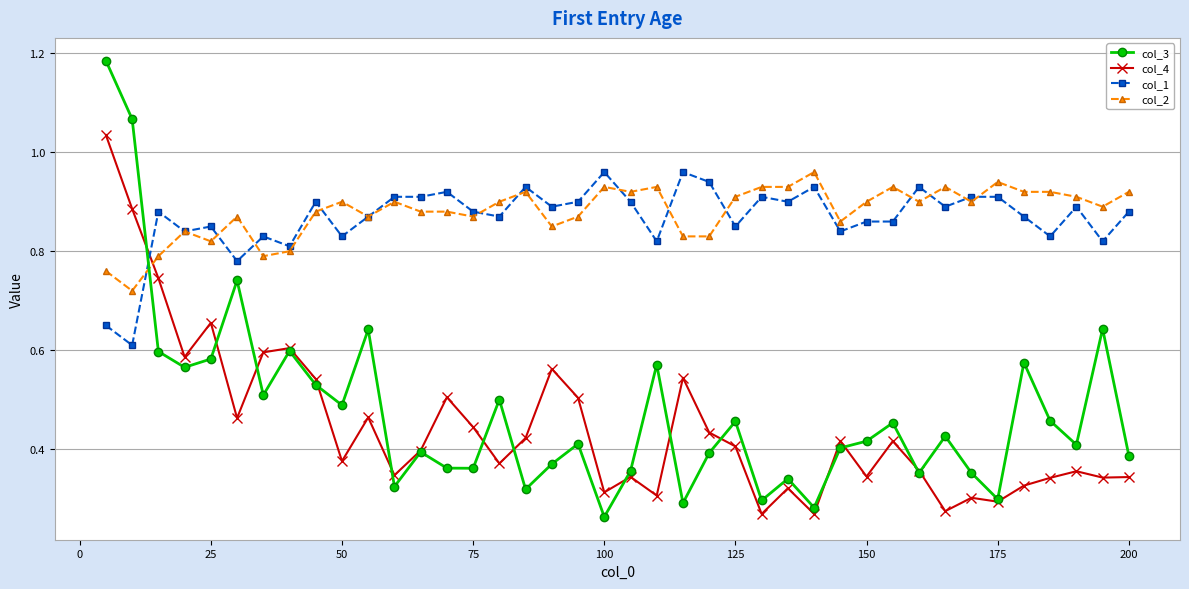

Which series ends up on top after the final intersection of col_4 and col_3?

col_3